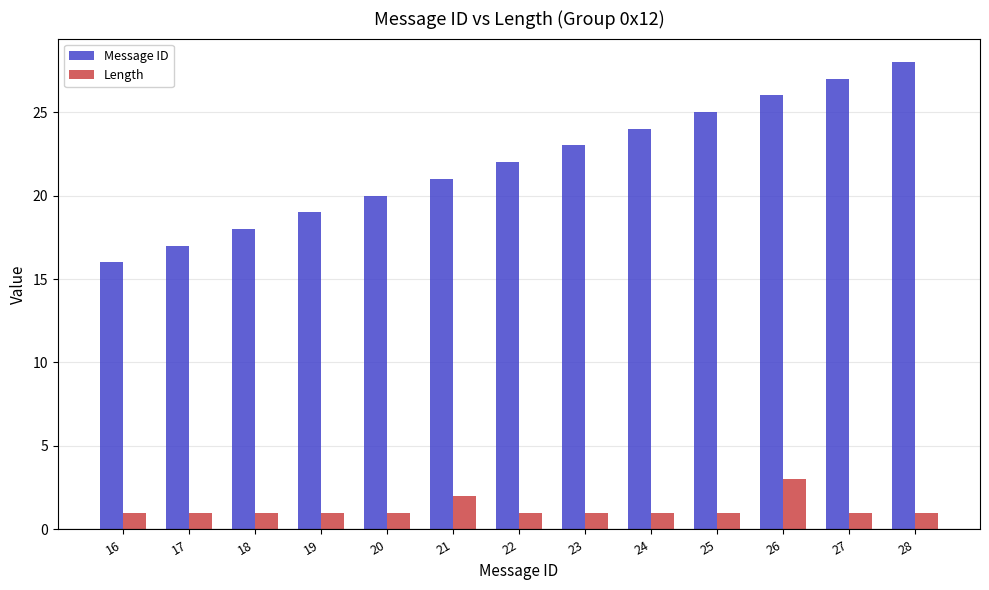

At 16, list the series in order from largest to smallest.

Message ID, Length